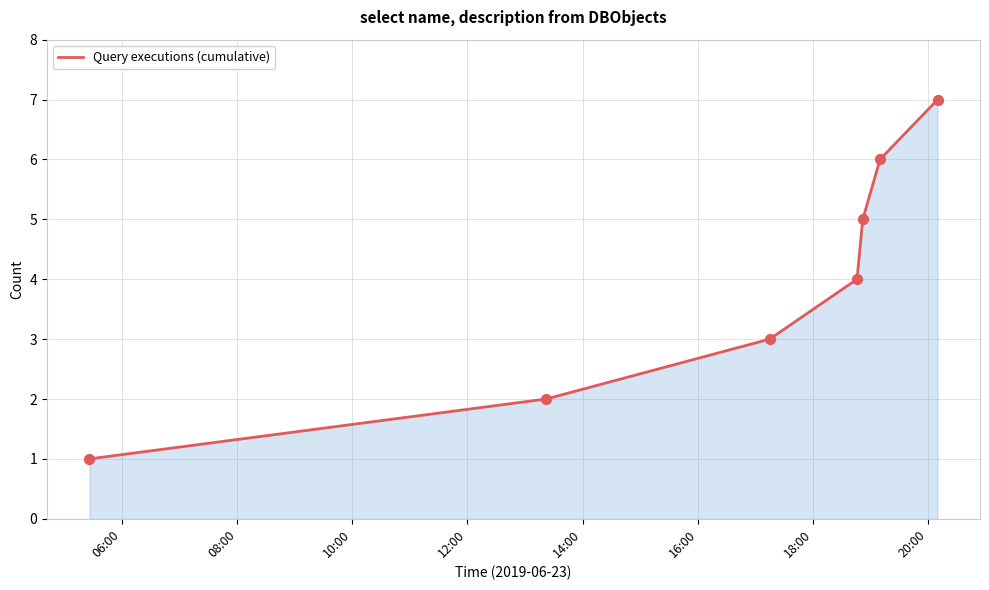

What is the greatest value displayed?

7